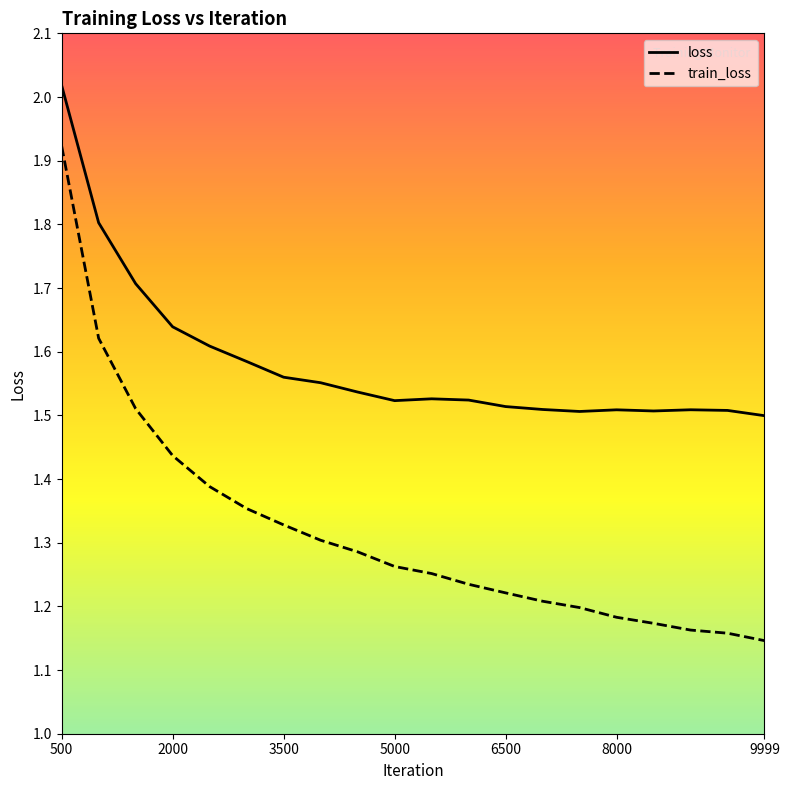

At which category does loss reach its first local valley?

5000